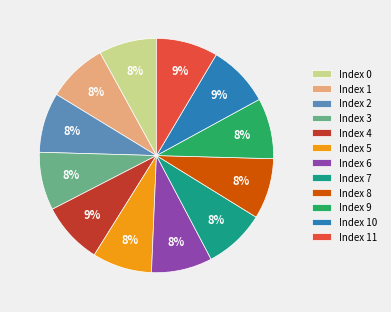

Does Index 4 represent more than half of the total?

No